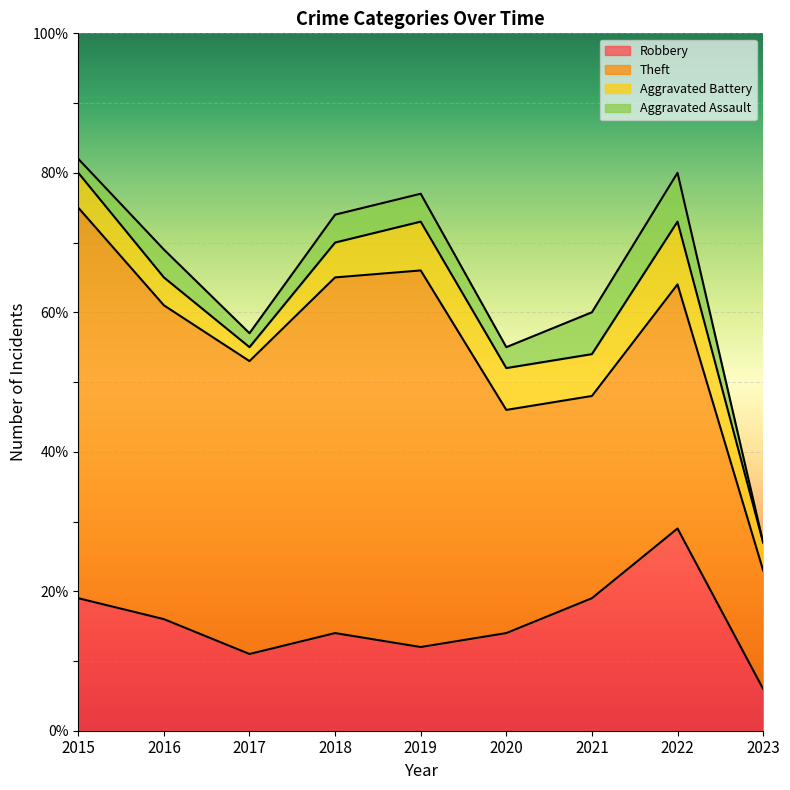

What is the value of the Theft point at the 2nd from the left?

45